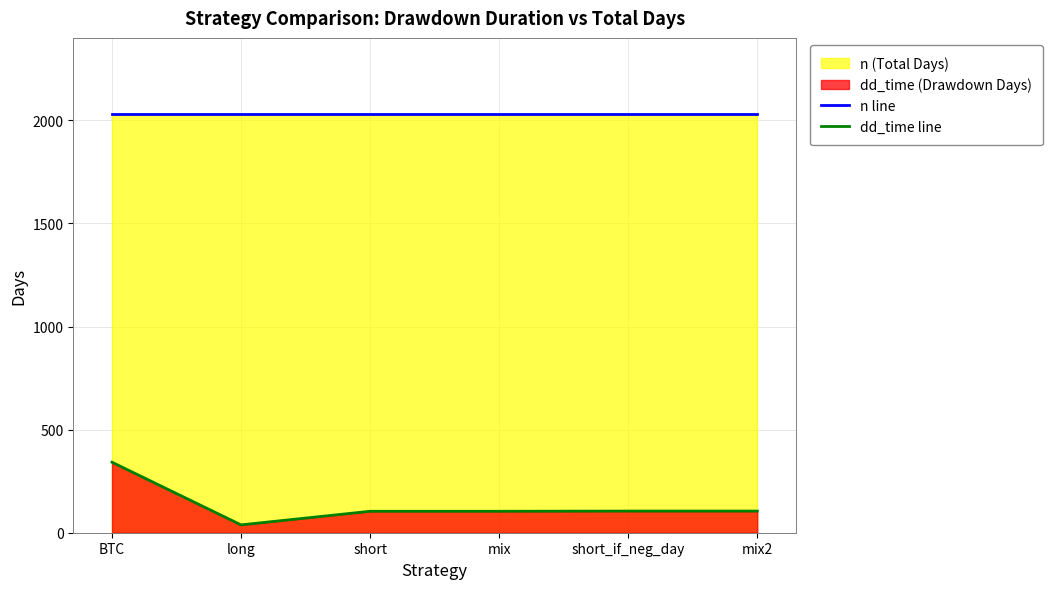

Between BTC and long, which series saw the biggest shift?

dd_time line